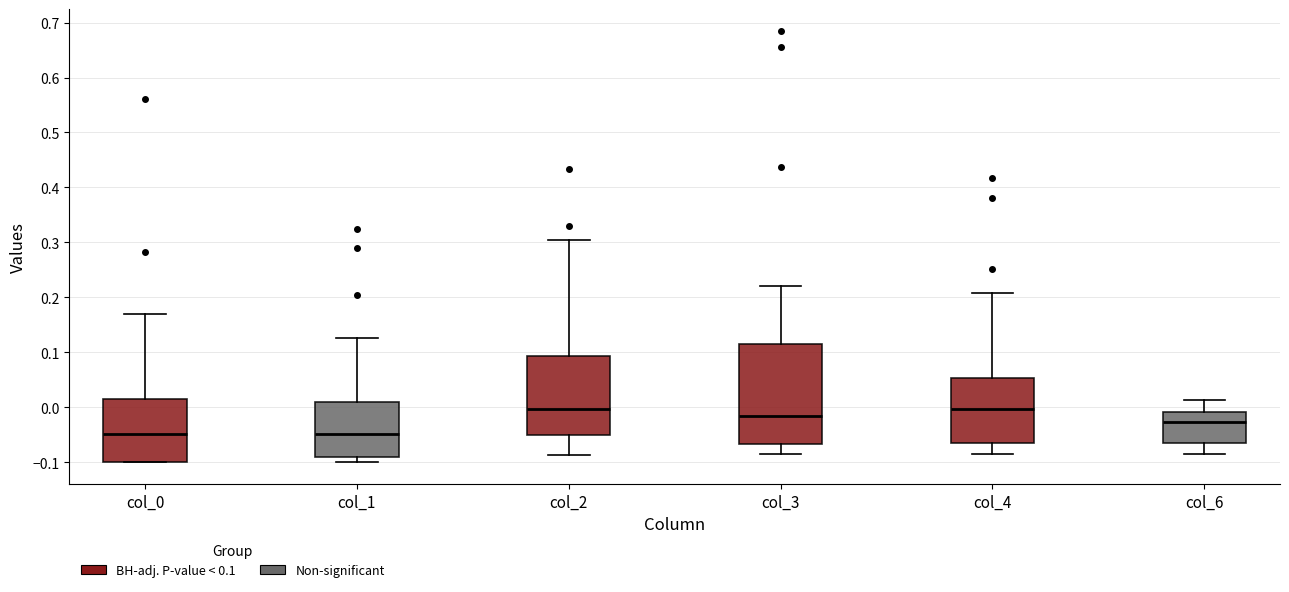

Reading left to right, transcribe this box plot: for each box, give where its median line is, the range the box spans, and where its two whiskers end, as read against the y-axis. The values are not printed on the chart, so give them approximately, as read against the axis.

col_0: median -0.05, box -0.10 to 0.02, whiskers -0.10 to 0.17
col_1: median -0.05, box -0.09 to 0.01, whiskers -0.10 to 0.13
col_2: median 0.00, box -0.05 to 0.09, whiskers -0.09 to 0.31
col_3: median -0.02, box -0.07 to 0.11, whiskers -0.09 to 0.22
col_4: median 0.00, box -0.06 to 0.05, whiskers -0.09 to 0.21
col_6: median -0.03, box -0.07 to -0.01, whiskers -0.09 to 0.01